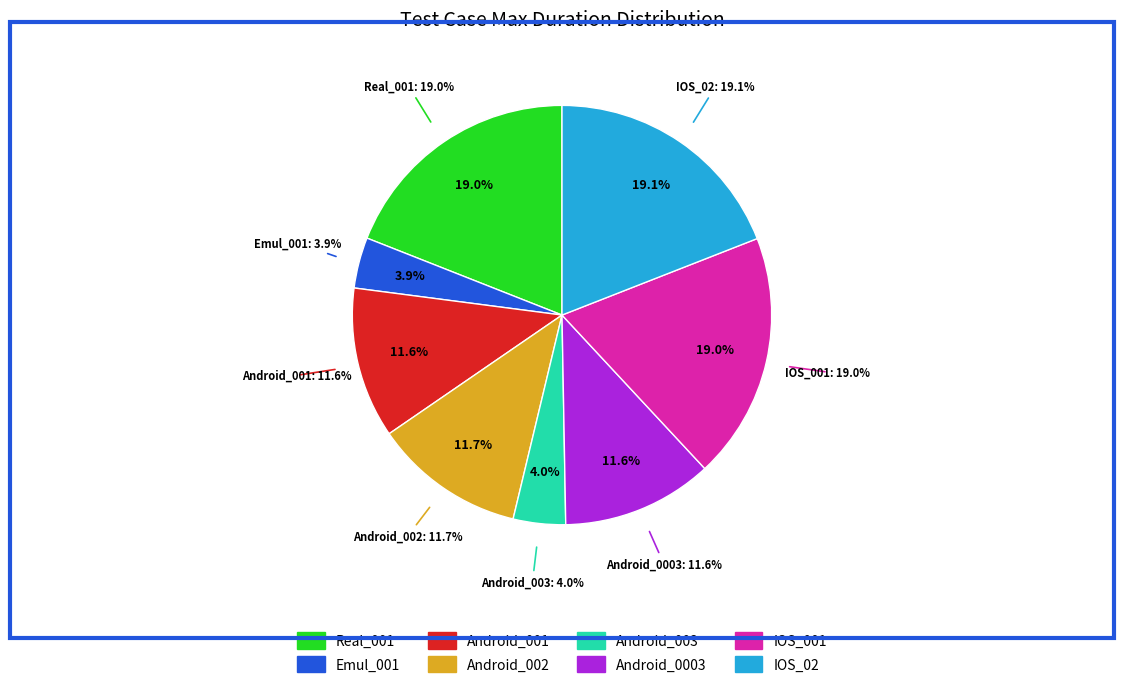

True or false: Android_002 accounts for 12% of the total.

True